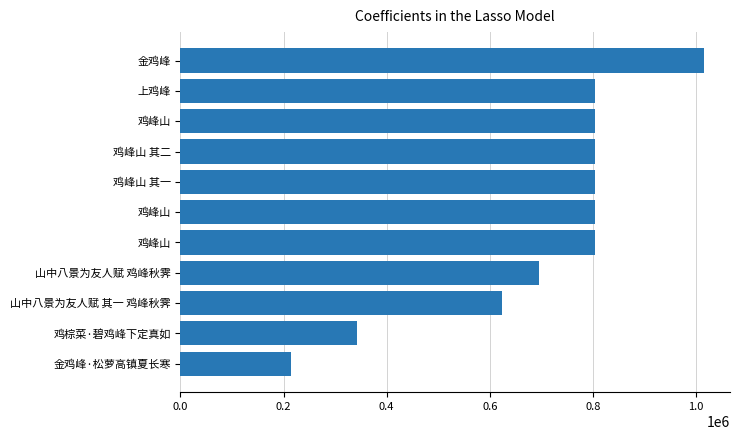

How many distinct data groups are displayed?

1